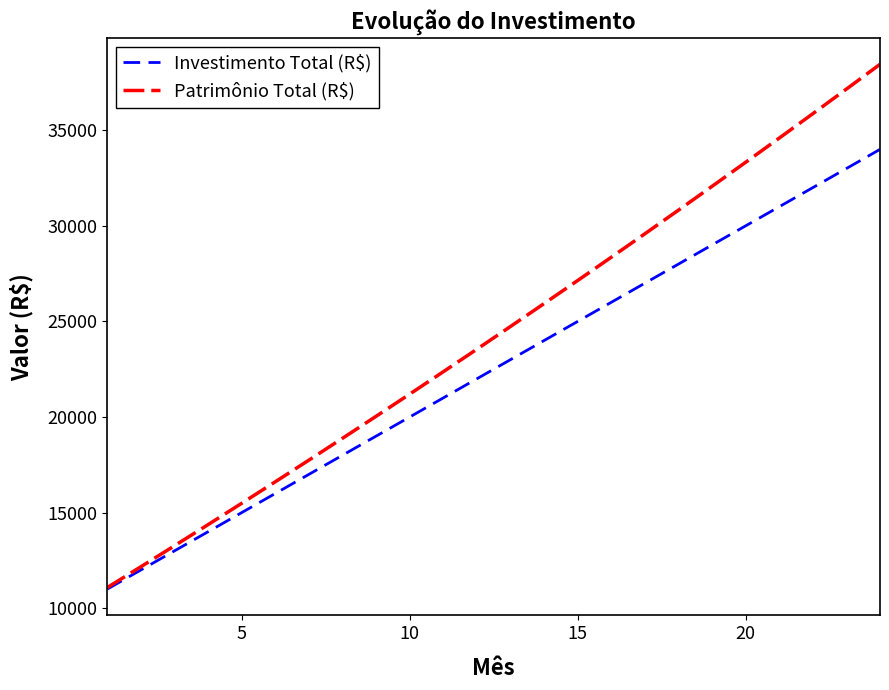

What is the minimum value shown in the chart?

11000.0